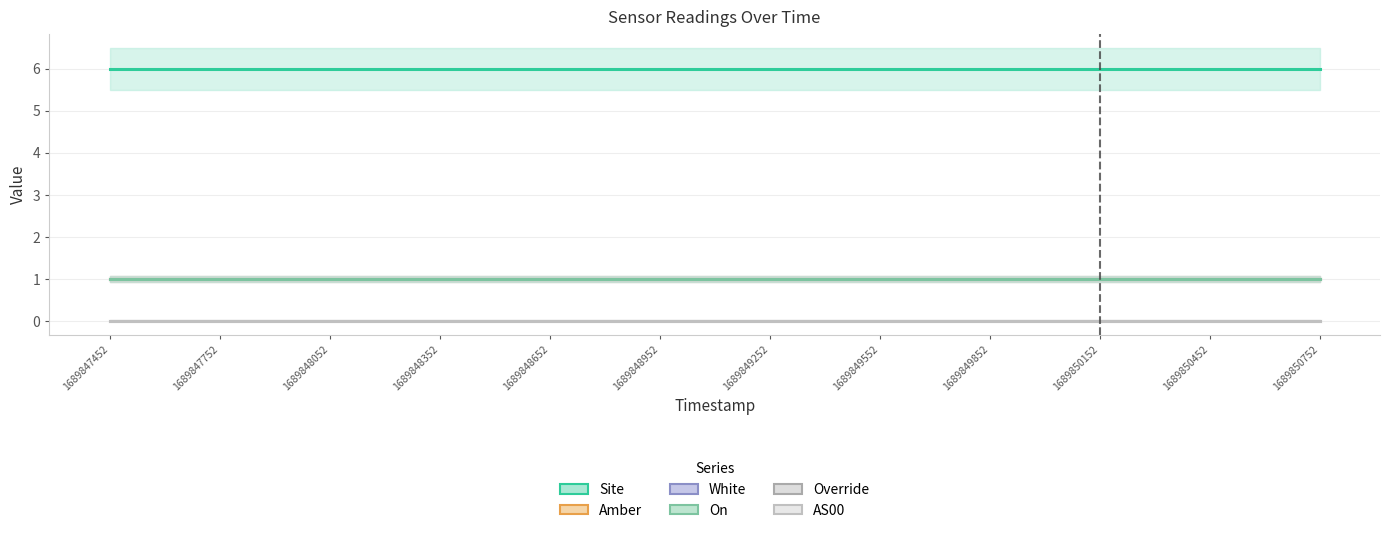

What is the minimum value for Amber?

1